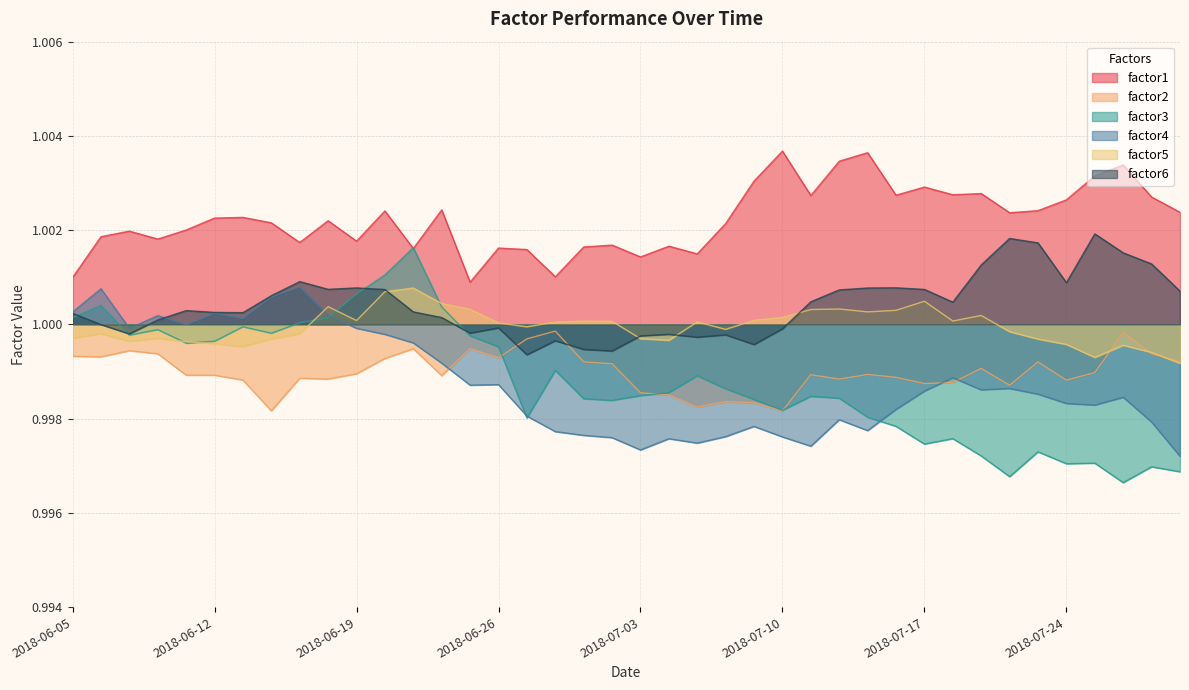

Which category has the lowest value across all series?

2018-07-26